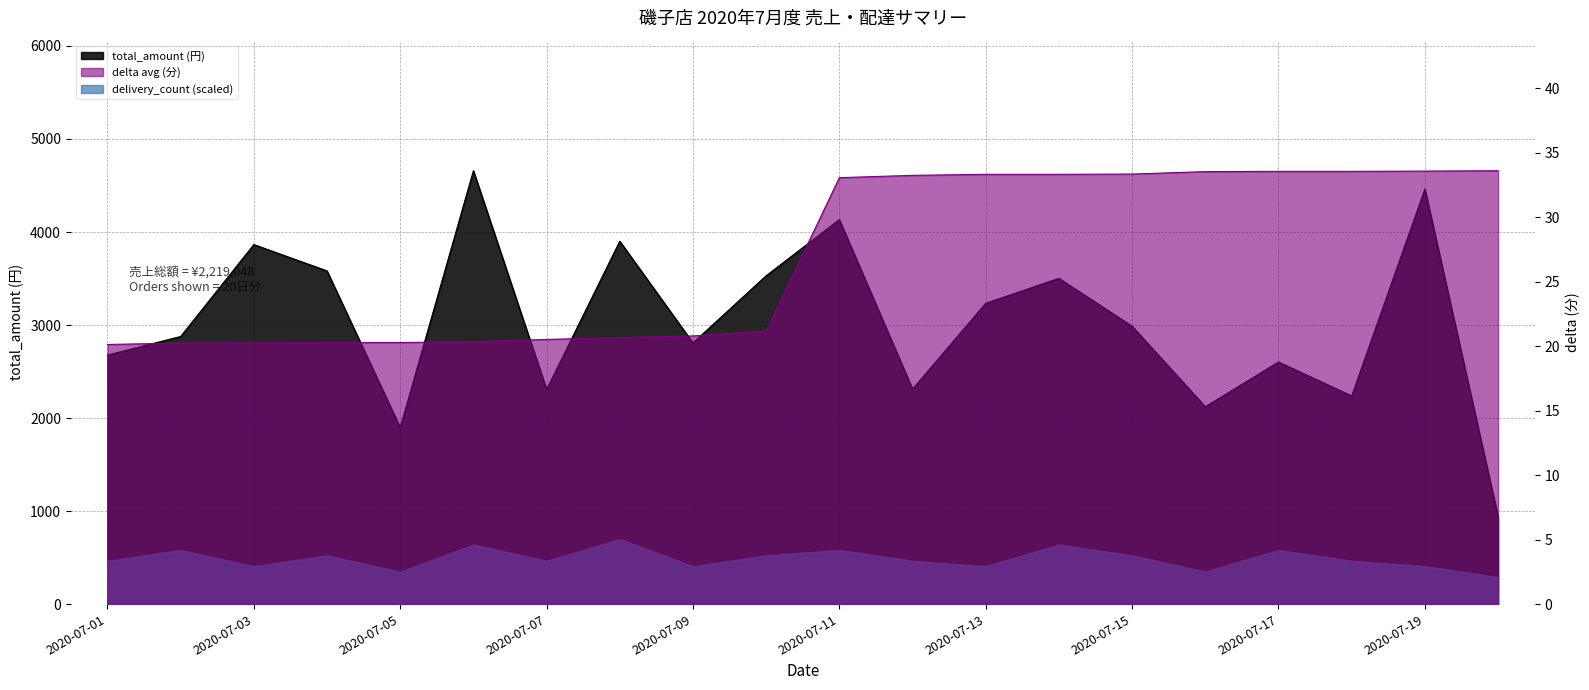

What is the value of the delta point at the 2nd from the left?

20.2